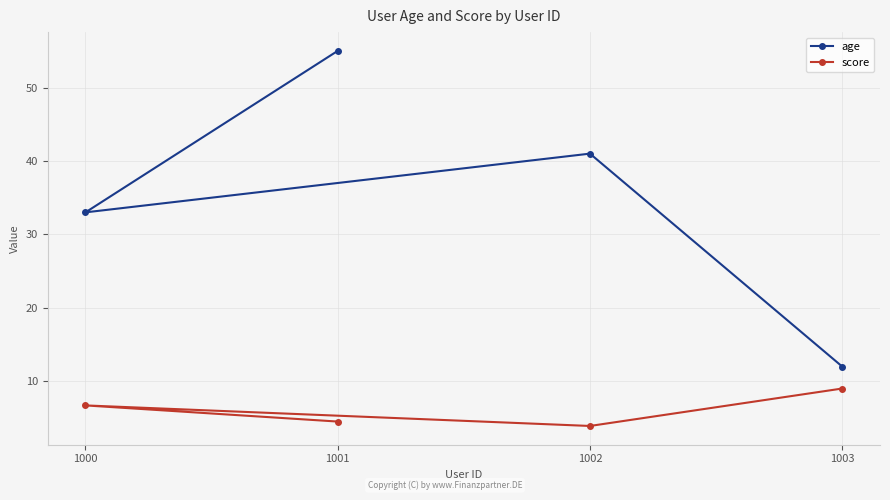

True or false: age has a value of 10.4 at 1002.

False